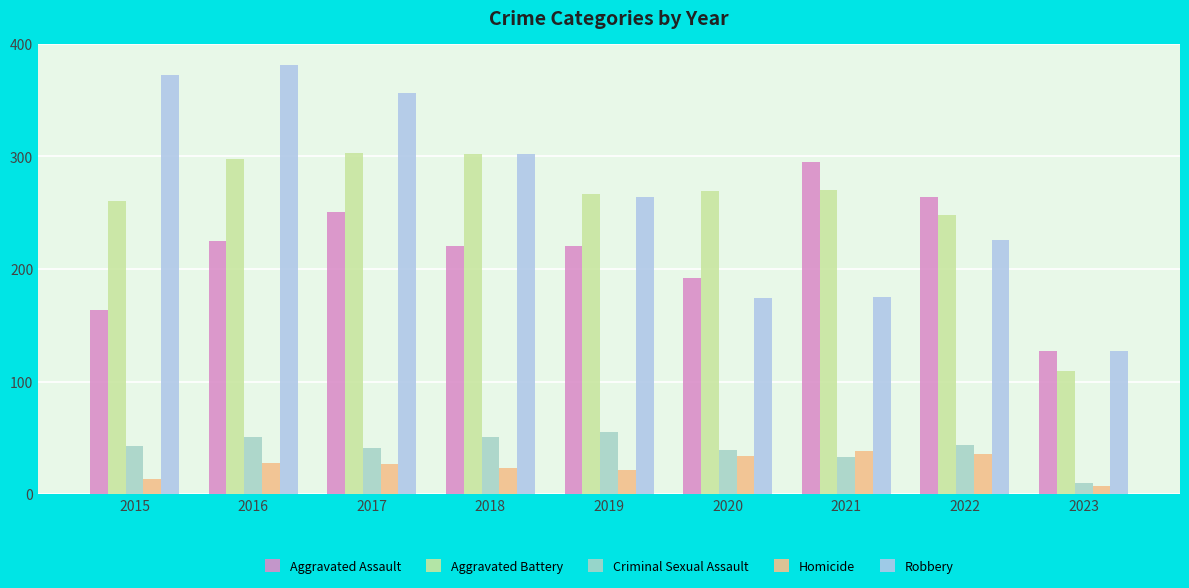

Reading left to right, list all the values displayed in this chart.

Aggravated Assault: 164	225	251	220	220	192	295	264	127
Aggravated Battery: 260	298	303	302	267	269	270	248	109
Criminal Sexual Assault: 43	51	41	51	55	39	33	44	10
Homicide: 13	28	27	23	21	34	38	36	7
Robbery: 372	381	356	302	264	174	175	226	127